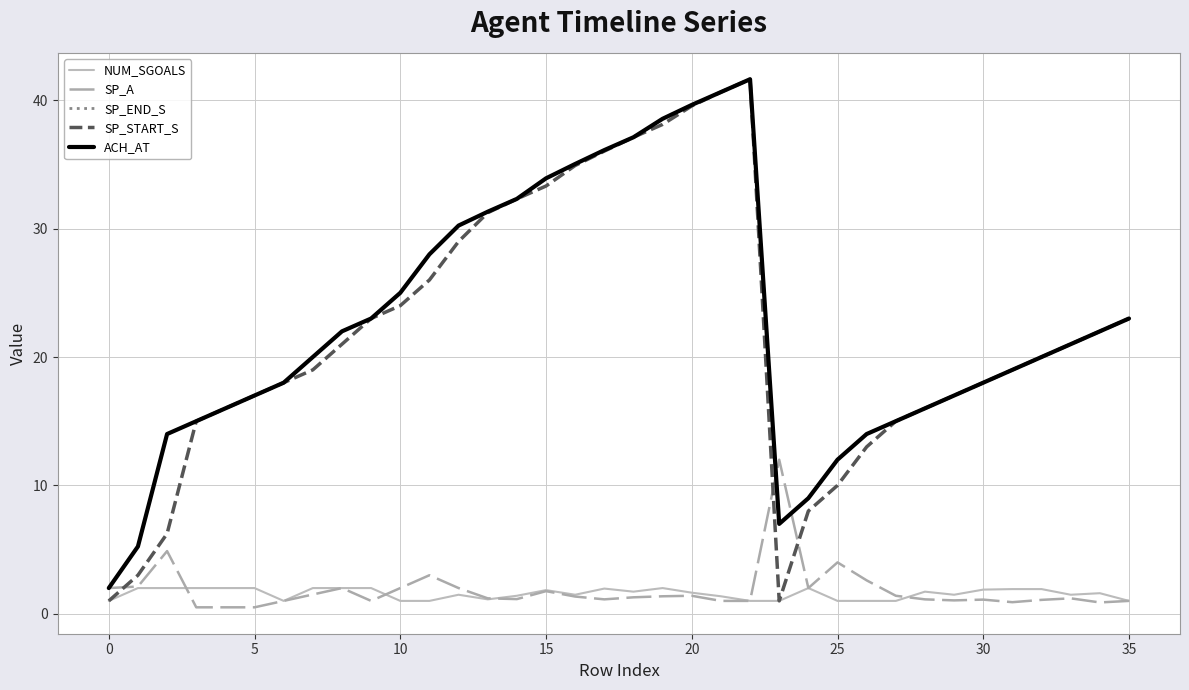

Reading left to right, what are all the values shown in this chart?

NUM_SGOALS: 1.0	2.0	2.0	2.0	2.0	2.0	1.0	2.0	2.0	2.0	1.0	1.0	1.5	1.1	1.4	1.8	1.5	2.0	1.7	2.0	1.6	1.4	1.0	1.0	2.0	1.0	1.0	1.0	1.7	1.5	1.9	1.9	1.9	1.5	1.6	1.0
SP_A: 2.0	2.1	4.9	0.5	0.5	0.5	1.0	1.5	2.0	1.0	2.0	3.0	2.0	1.2	1.1	1.8	1.3	1.1	1.3	1.4	1.4	1.0	1.0	12.0	2.0	4.0	2.6	1.4	1.1	1.0	1.1	0.9	1.1	1.2	0.9	1.0
SP_END_S: 2.0	5.2	14.0	15.0	16.0	17.0	18.0	20.0	22.0	23.0	25.0	28.0	30.2	31.3	32.3	33.9	35.0	36.1	37.1	38.6	39.6	40.6	41.6	7.0	9.0	12.0	14.0	15.0	16.0	17.0	18.0	19.0	20.0	21.0	22.0	23.0
SP_START_S: 1.0	3.0	6.2	15.0	16.0	17.0	18.0	19.0	21.0	23.0	24.0	26.0	29.0	31.2	32.3	33.3	34.9	36.0	37.1	38.1	39.6	40.6	41.6	1.0	8.0	10.0	13.0	15.0	16.0	17.0	18.0	19.0	20.0	21.0	22.0	23.0
ACH_AT: 2.0	5.2	14.0	15.0	16.0	17.0	18.0	20.0	22.0	23.0	25.0	28.0	30.2	31.3	32.3	33.9	35.0	36.1	37.1	38.6	39.6	40.6	41.6	7.0	9.0	12.0	14.0	15.0	16.0	17.0	18.0	19.0	20.0	21.0	22.0	23.0